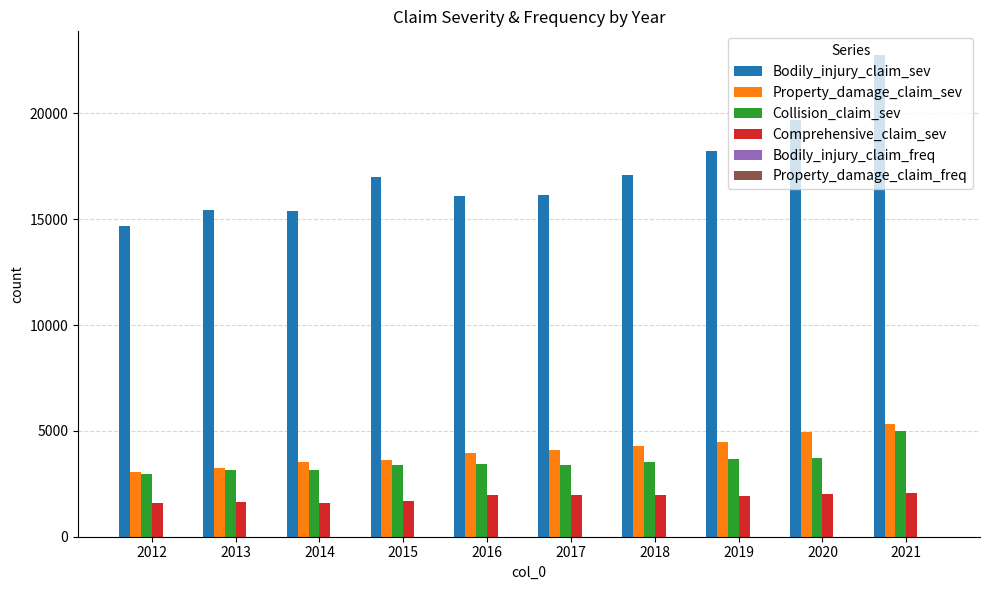

What is the sum of the Comprehensive_claim_sev values at 2014 and 2013?

3193.0